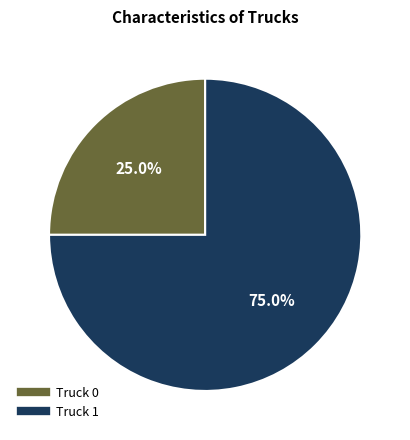

How many slices are in this pie chart?

2